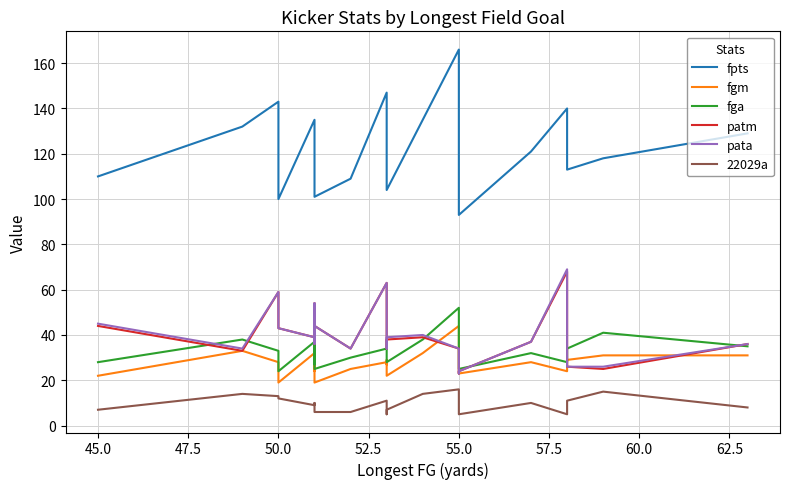

What is the sum of all 22029a values?

235